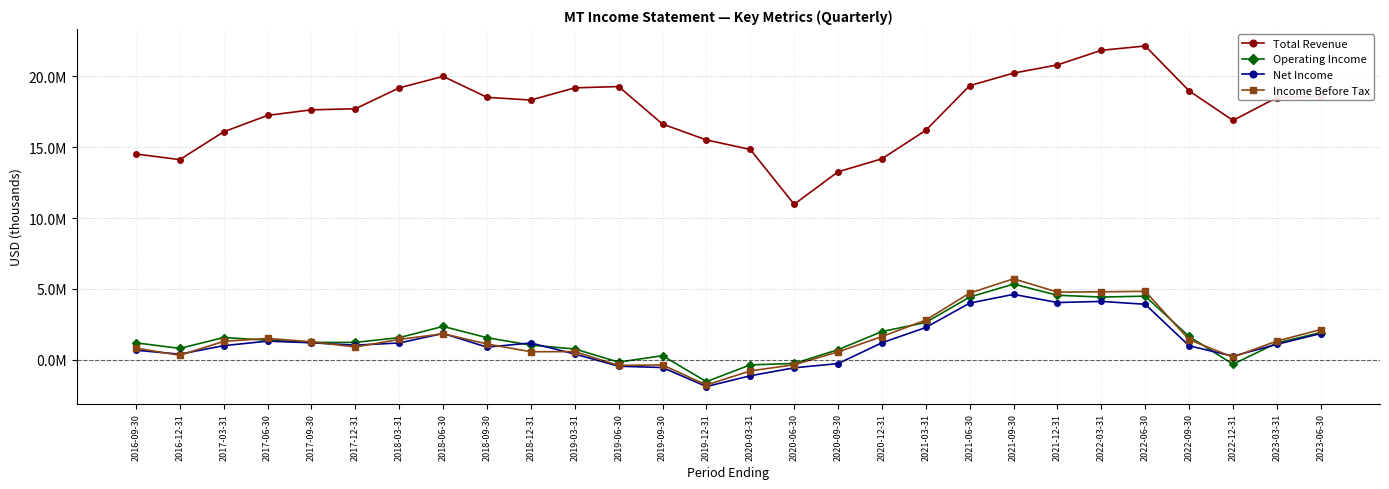

The Income Before Tax series shows 833751 at 2019-03-31. True or false?

False